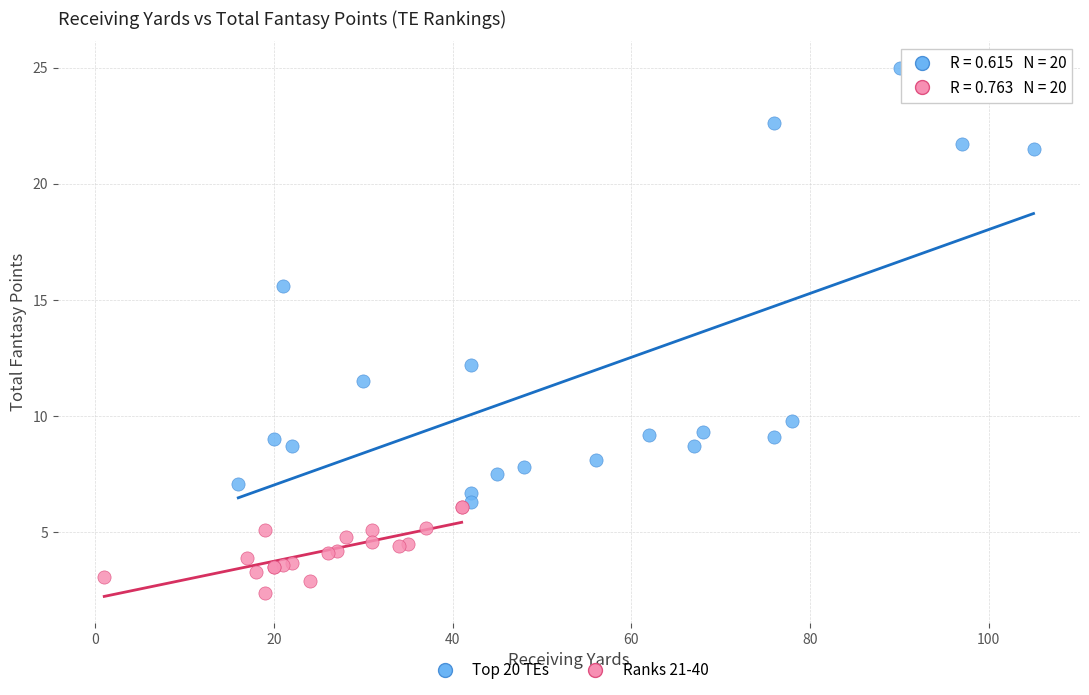

Which series has the largest Y range (max minus min)?

Top 20 TEs